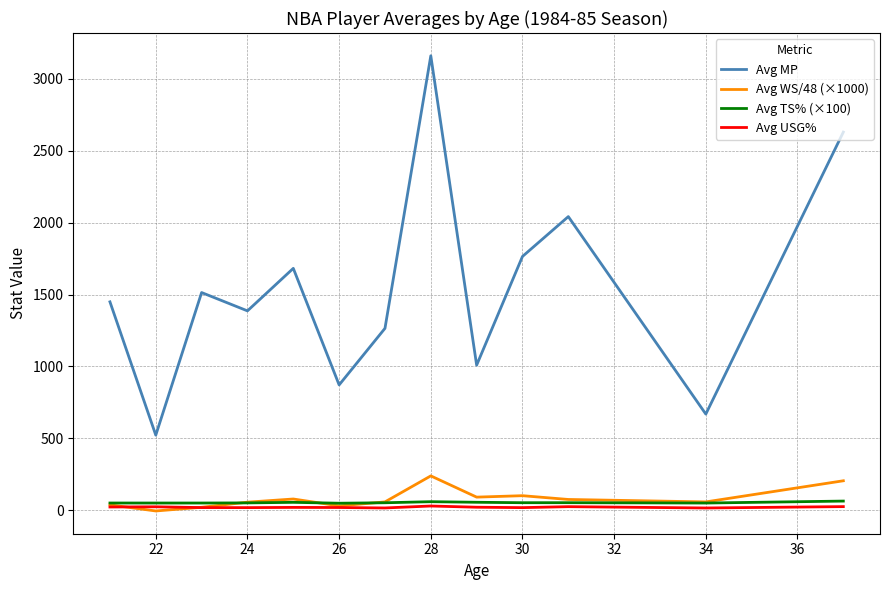

True or false: Avg MP and Avg TS% (×100) intersect in this chart.

False